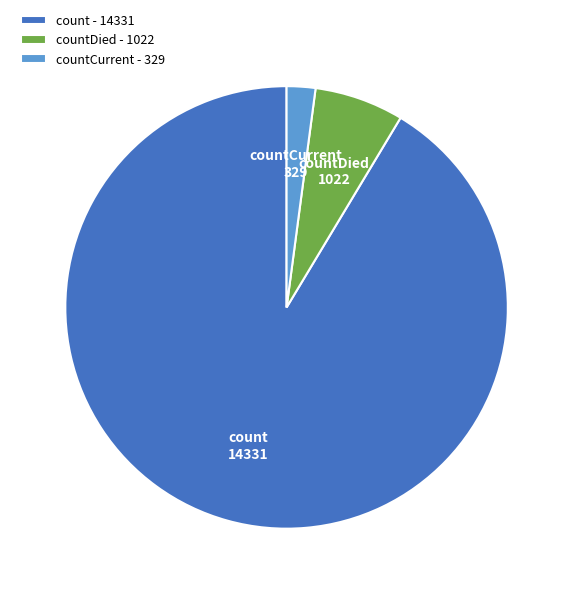

Is it true that count is 79% of the pie?

False